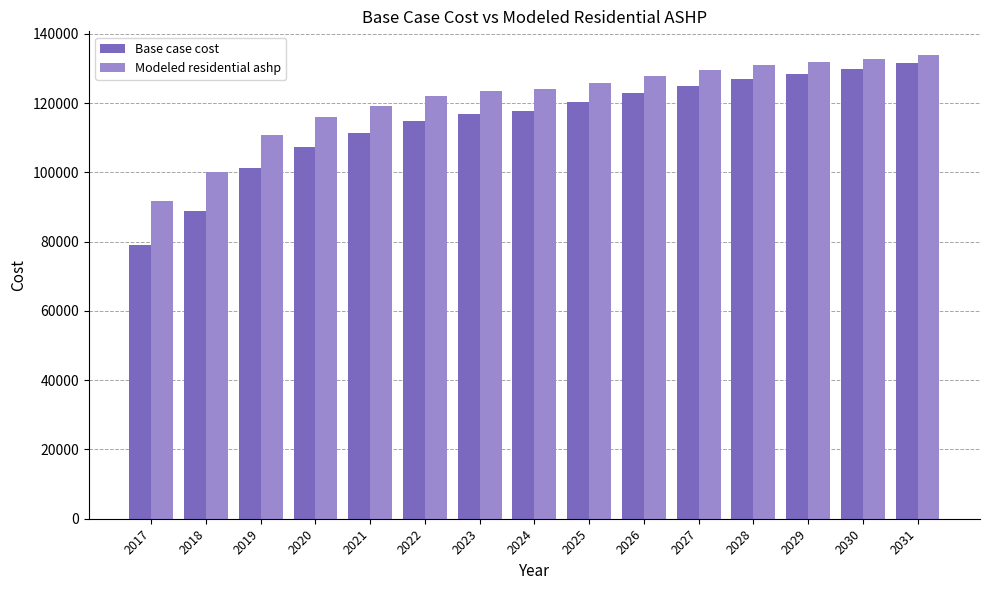

Where is Base case cost nearest to the value 105305?

2020